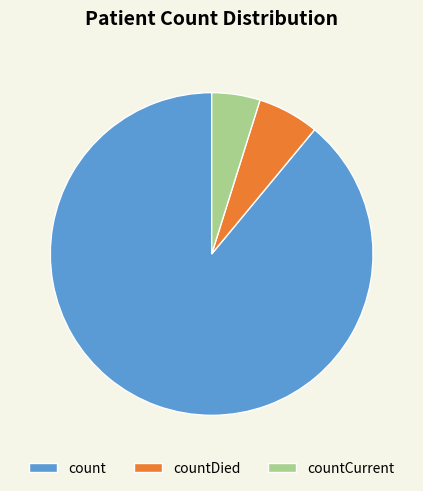

Is there a majority slice in this chart?

Yes